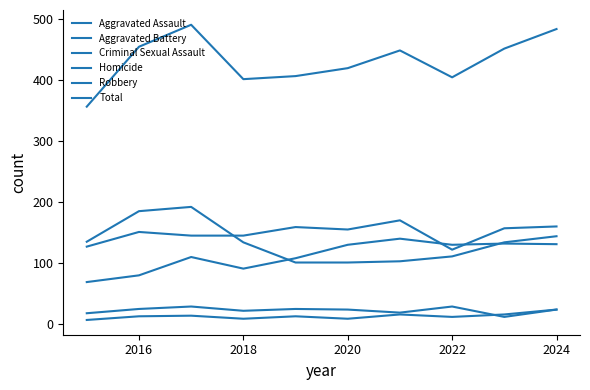

How many lines are shown in the chart?

6